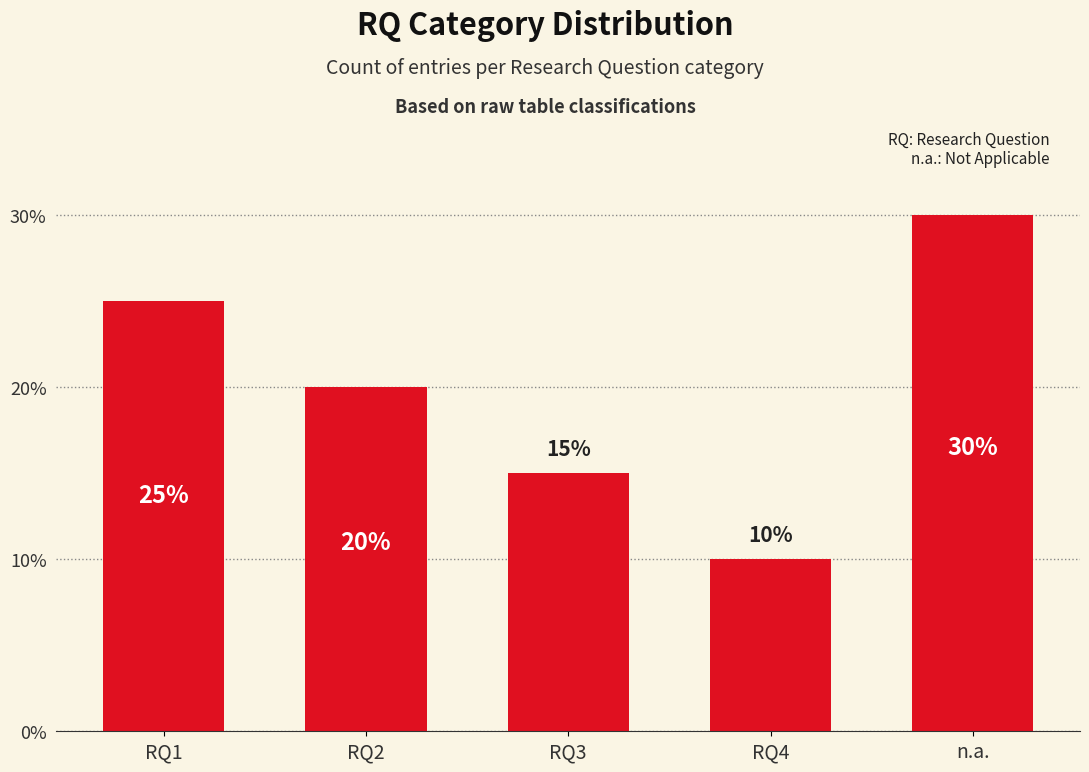

How many values are between 15 and 25?

3